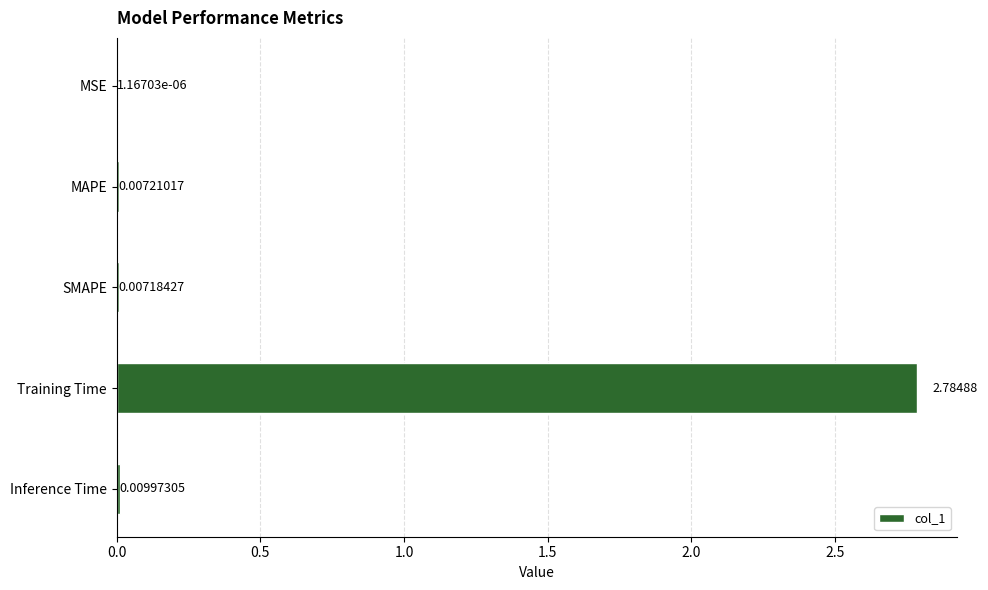

Which label corresponds to the largest value in the chart?

Training Time